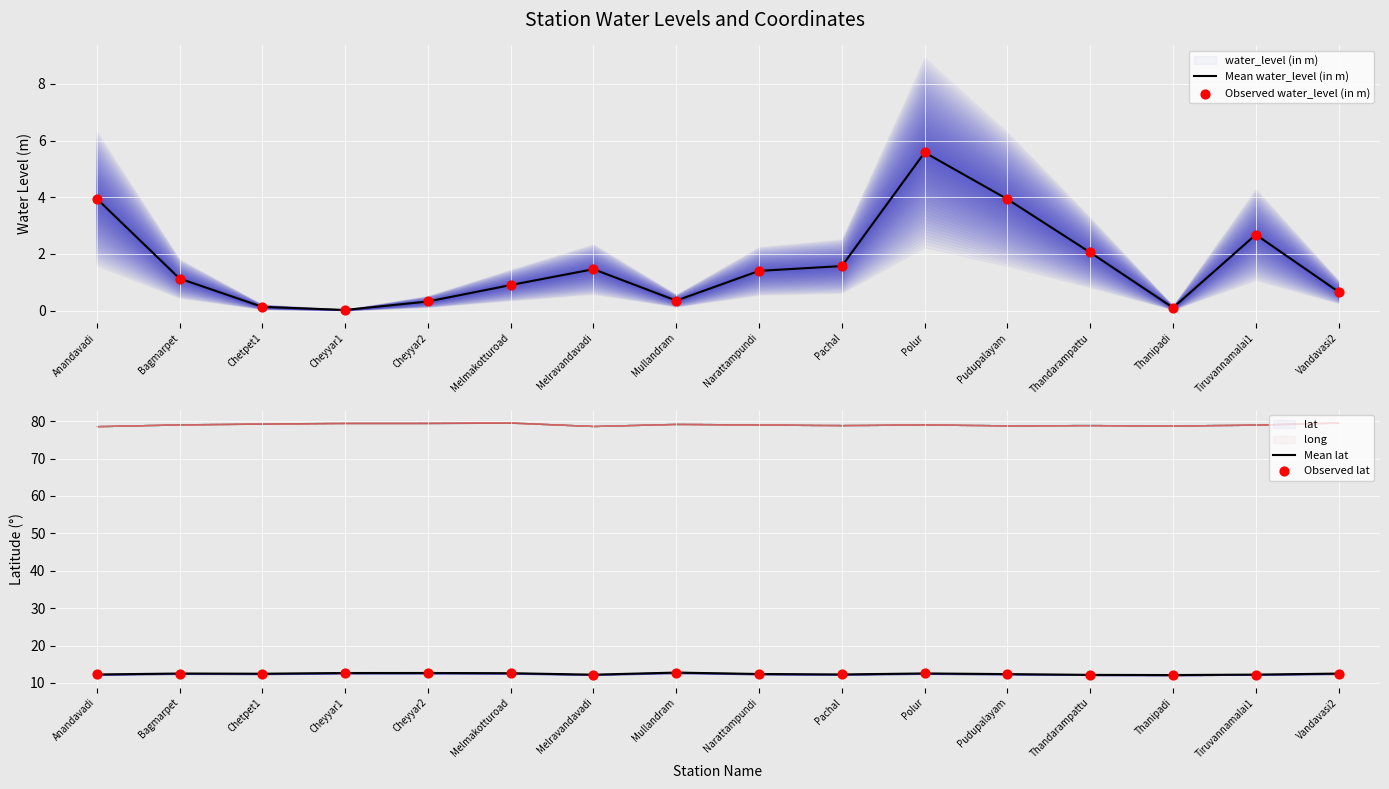

Which series reaches the maximum Y coordinate?

Mean lat